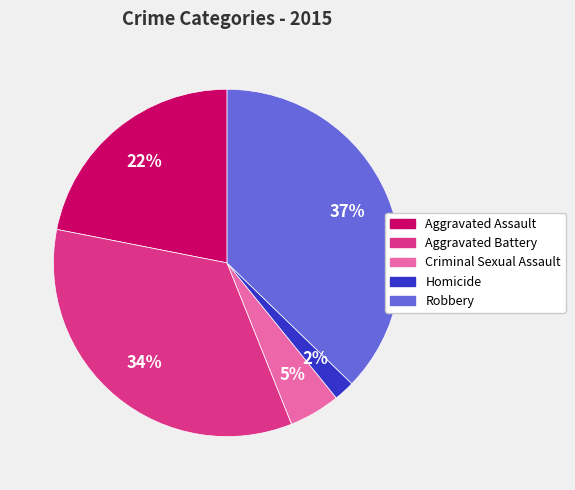

The Aggravated Battery slice represents 26% of the pie. True or false?

False